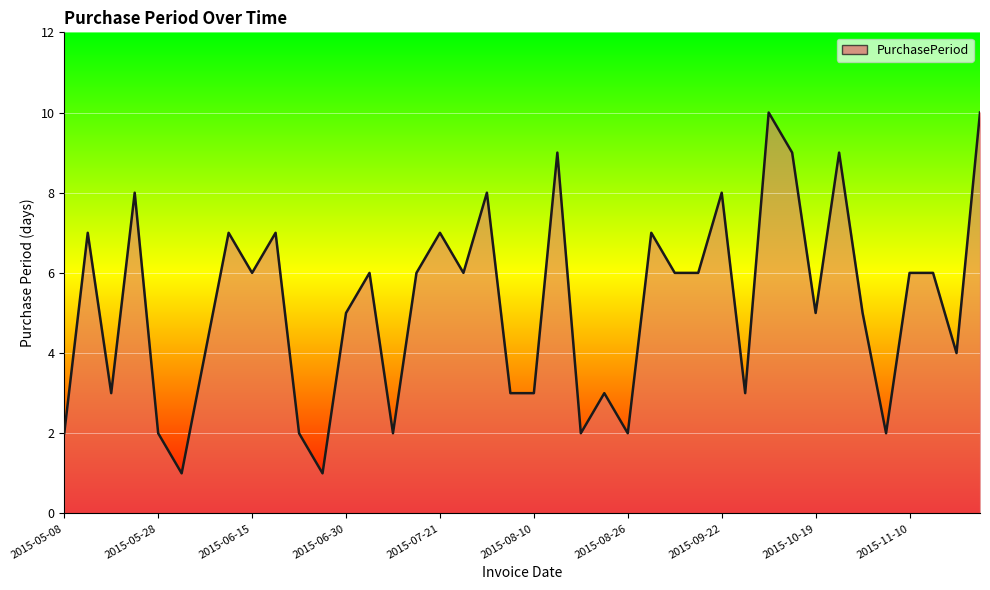

Reading left to right, extract all data points from this chart.

2	7	3	8	2	1	4	7	6	7	2	1	5	6	2	6	7	6	8	3	3	9	2	3	2	7	6	6	8	3	10	9	5	9	5	2	6	6	4	10